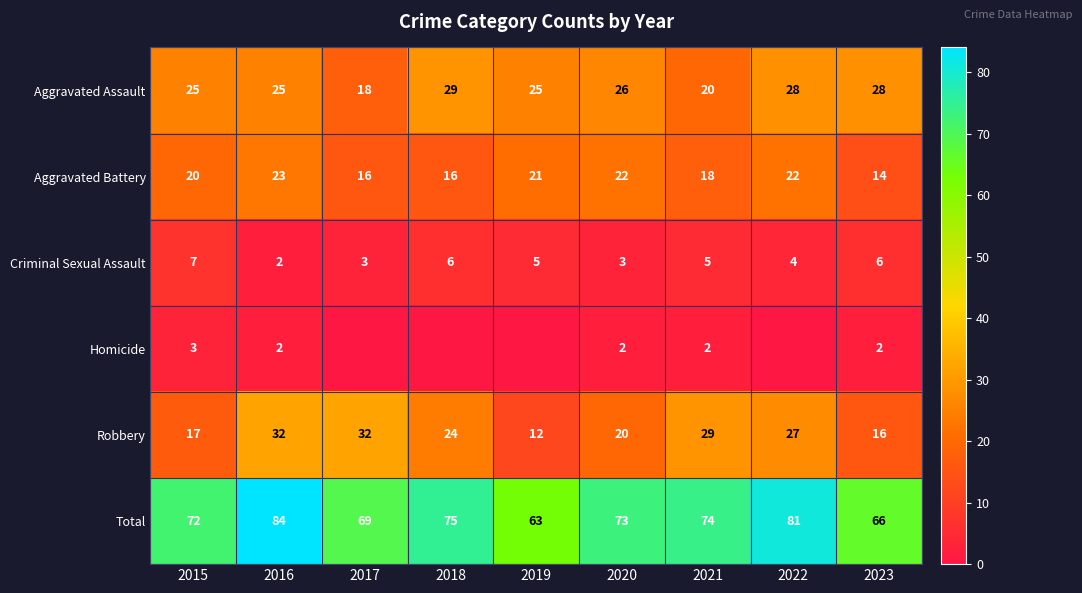

At which category does the chart reach its minimum across all series?

2017